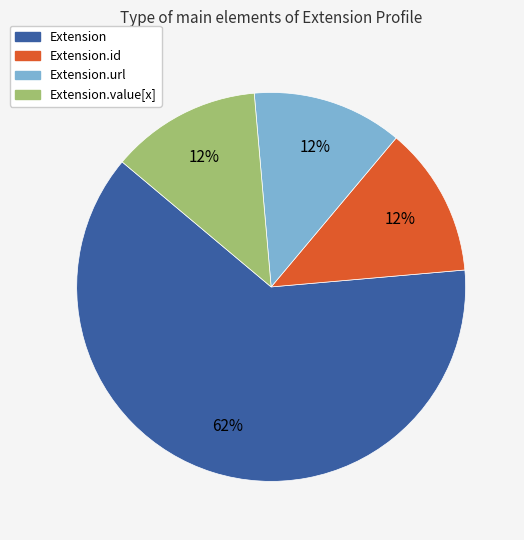

Is there any slice that represents more than half of the pie?

Yes